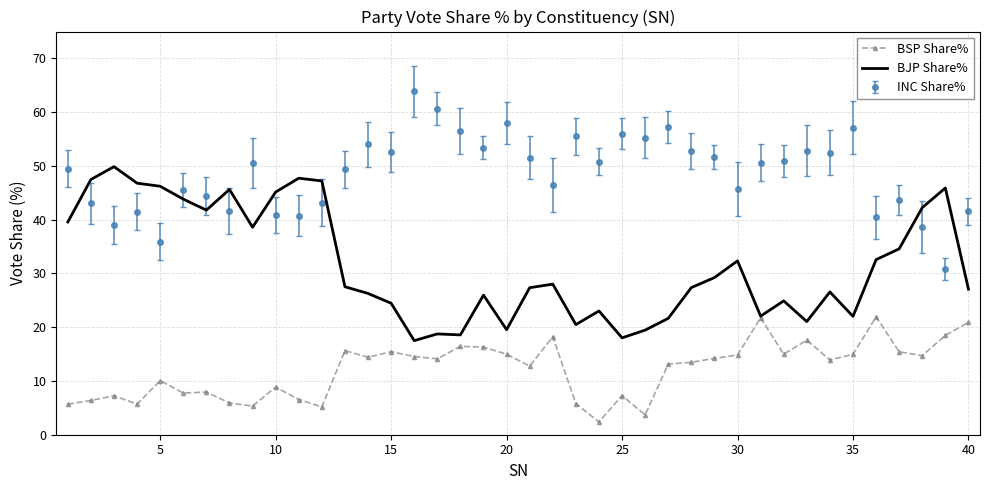

What is the smallest value displayed?

2.4